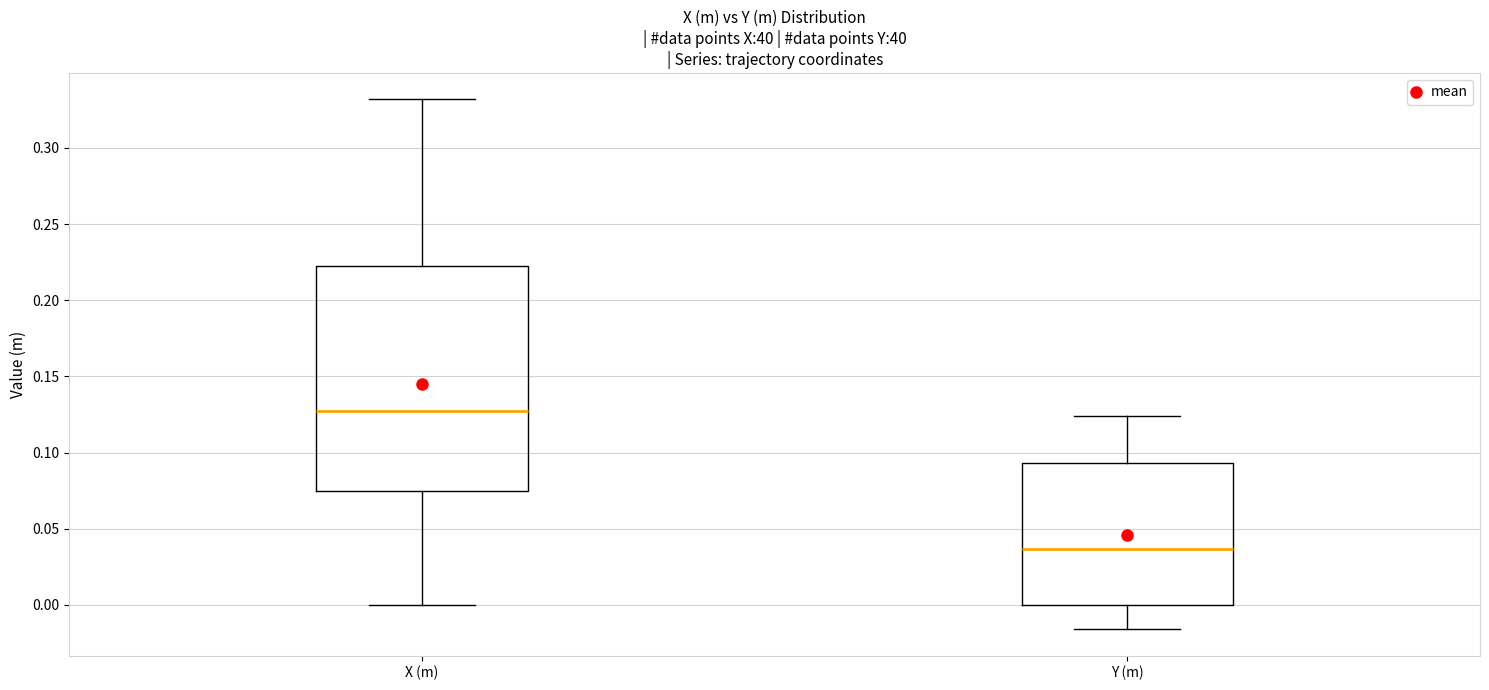

Which box's median line is the highest?

X (m)